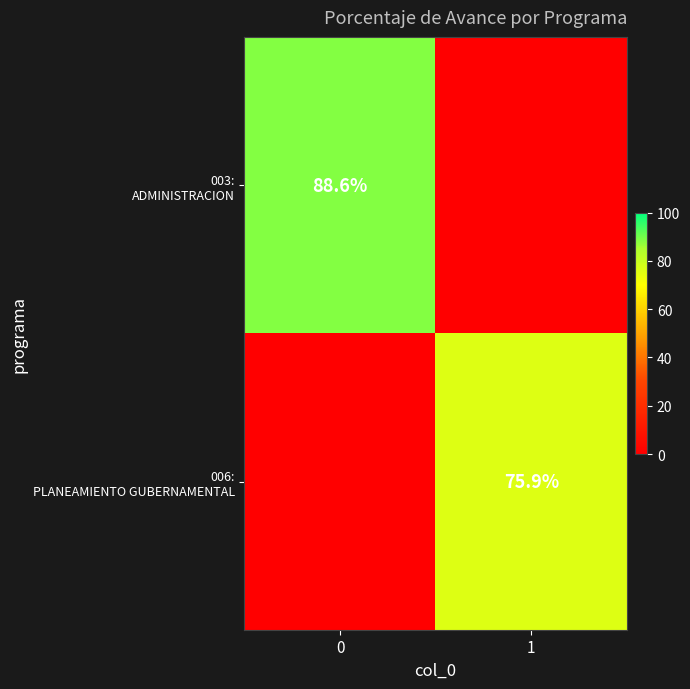

What is the difference between the 006: PLANEAMIENTO GUBERNAMENTAL values at 0 and 1?

75.9